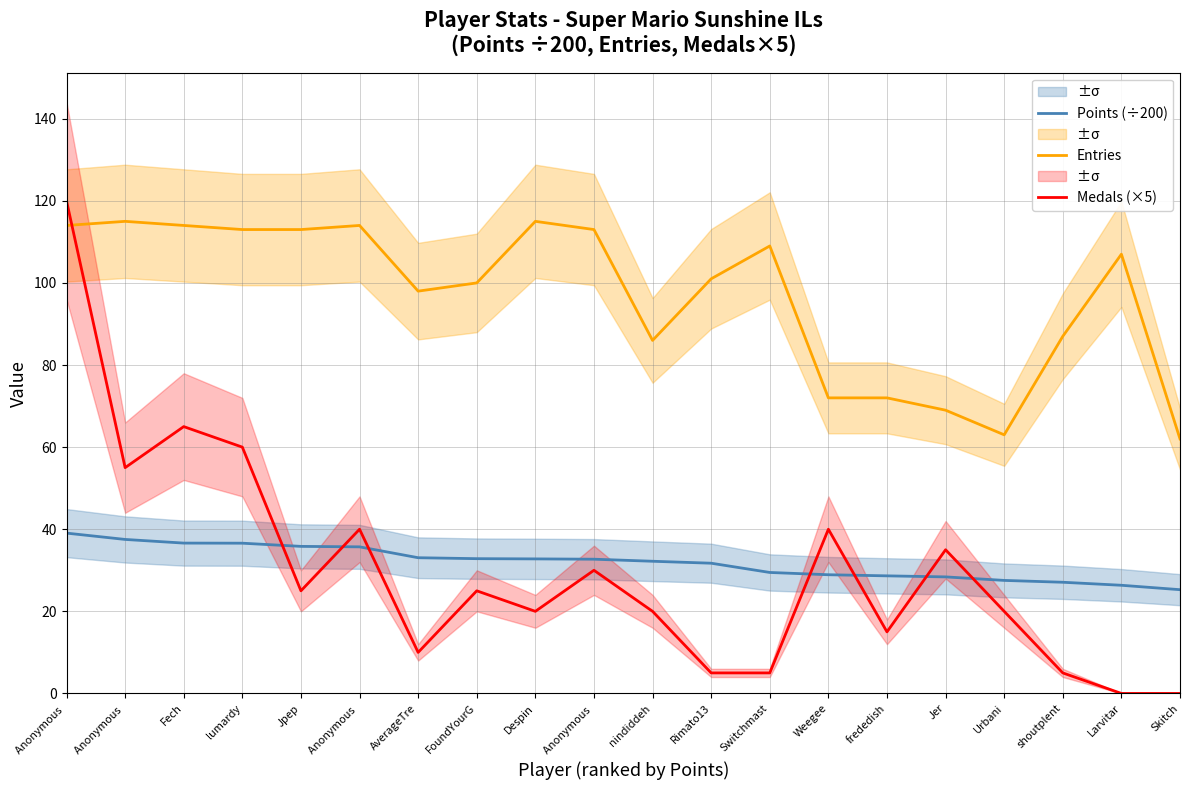

What is the difference between the Medals (×5) values at Jer and Despin?

15.0